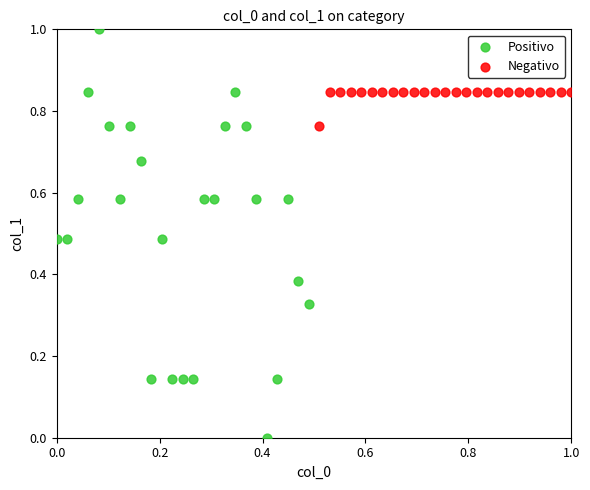

Which series reaches the minimum Y coordinate?

Positivo